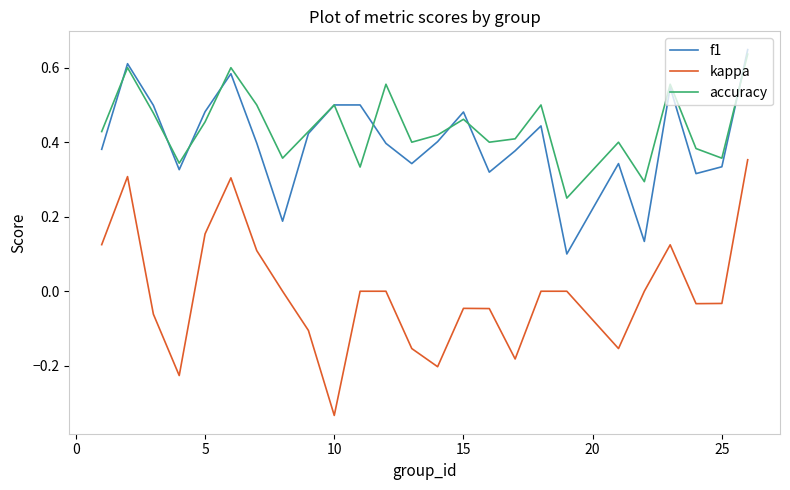

Which series has the largest range (max minus min)?

kappa